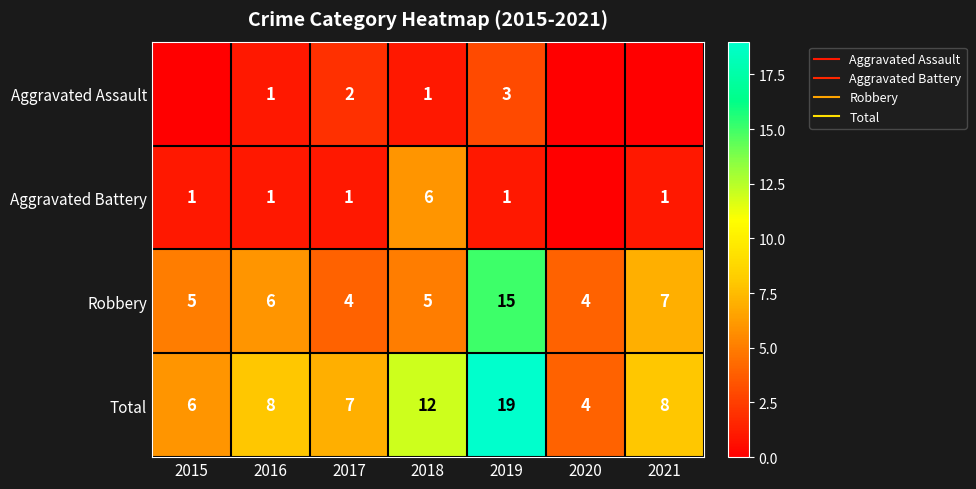

Which category has the highest value across all series?

2019